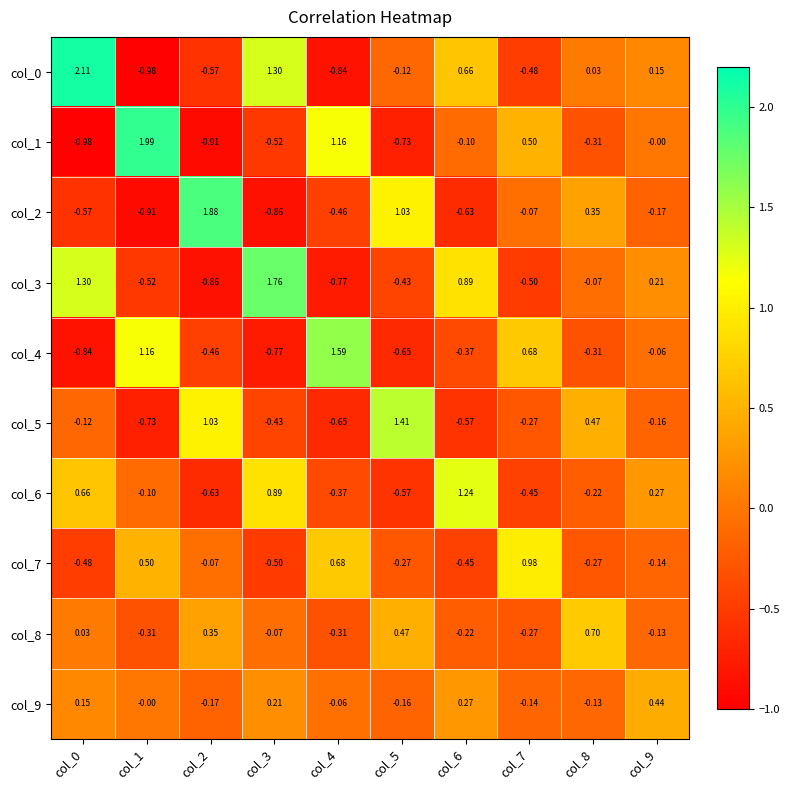

What is the total value across all series at col_6?

0.7